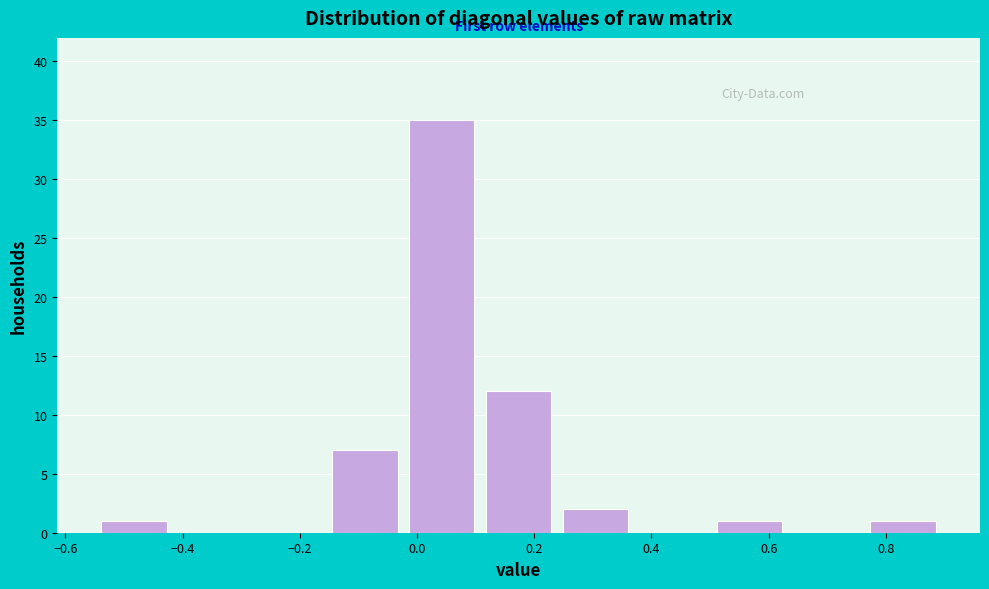

Reading left to right, list every bar in this chart as the range it spans on the x-axis followed by its height. Neither the bar edges nor the heights are printed on the chart, so give them approximately, as read against the axes.

-0.54 to -0.42: 1
-0.42 to -0.28: 0
-0.28 to -0.16: 0
-0.16 to -0.02: 7
-0.02 to 0.10: 35
0.10 to 0.24: 12
0.24 to 0.38: 2
0.38 to 0.50: 0
0.50 to 0.64: 1
0.64 to 0.76: 0
0.76 to 0.90: 1